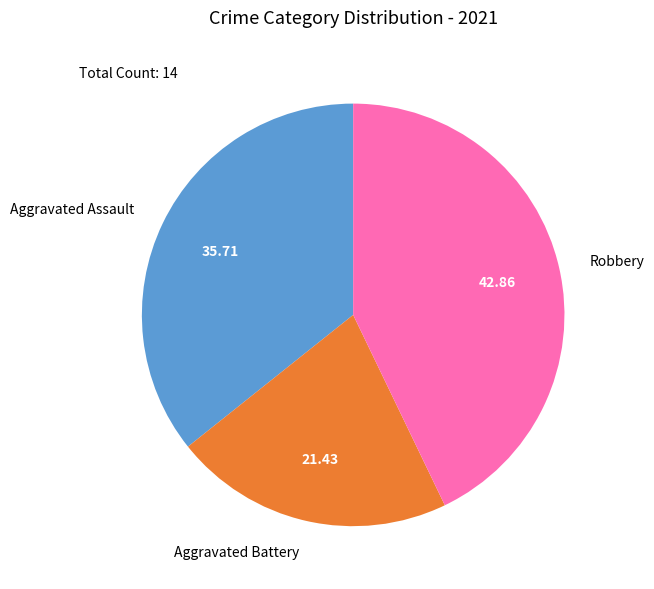

What is the largest slice in the pie chart?

Robbery